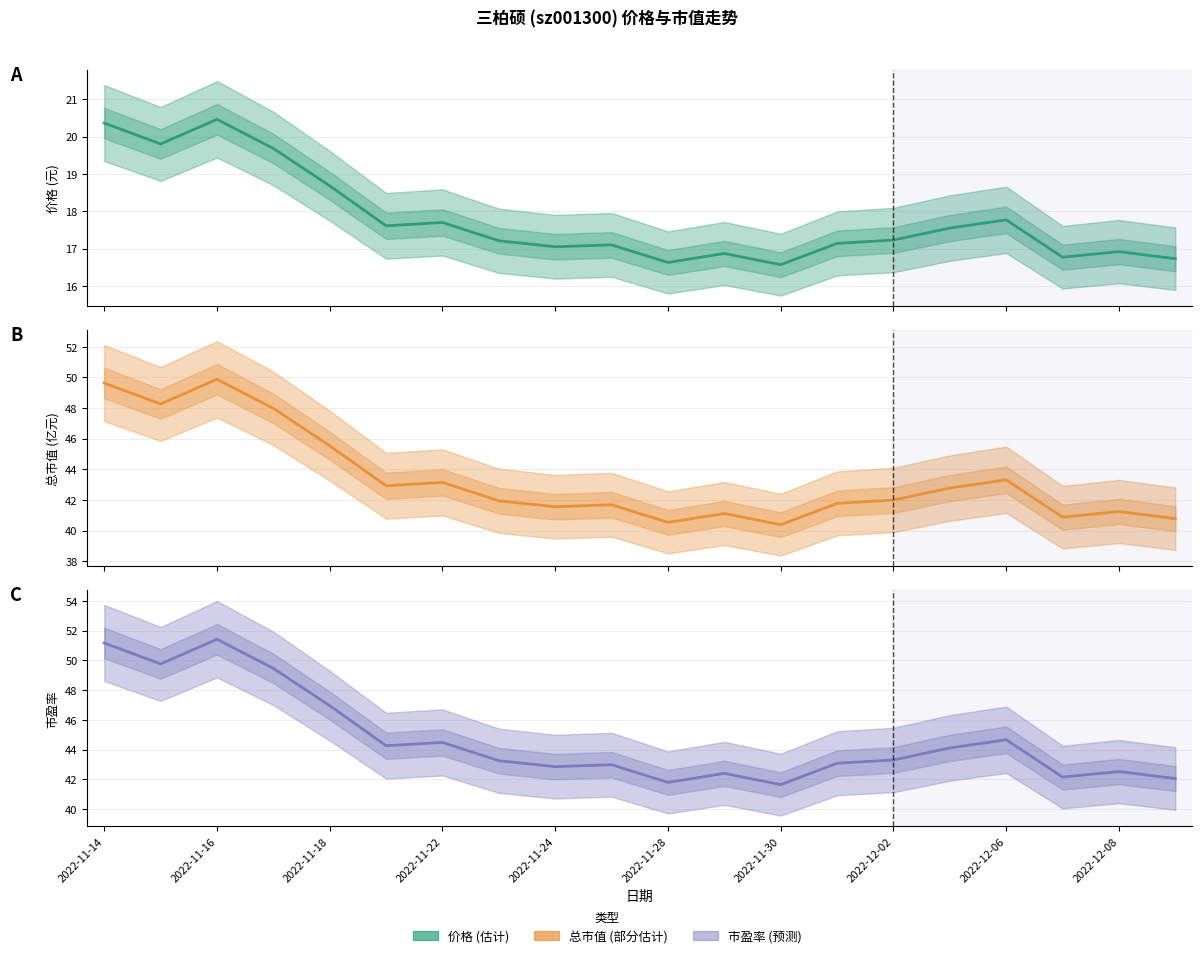

True or false: 总市值(亿元) has more than 0 interior local peaks.

True